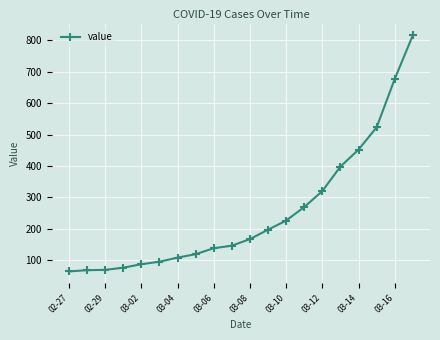

Count the number of data series in this chart.

1